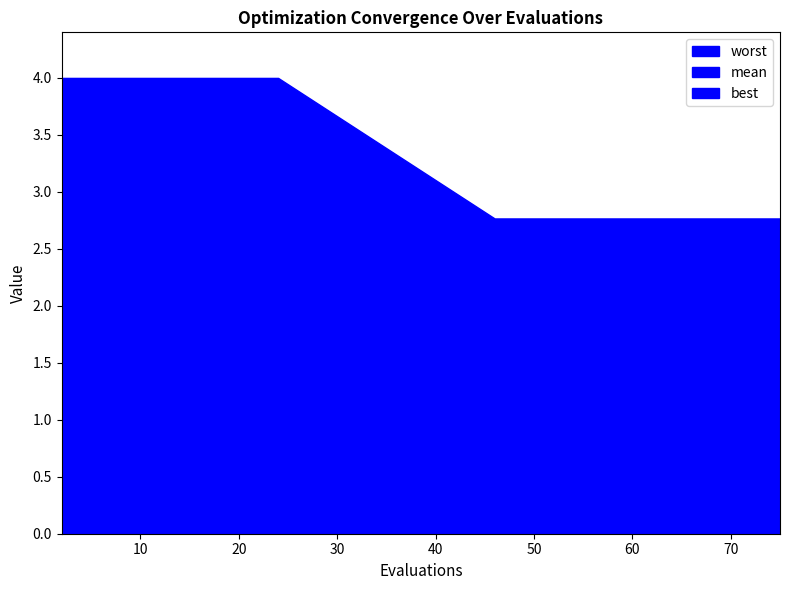

True or false: mean and best cross at least once.

False